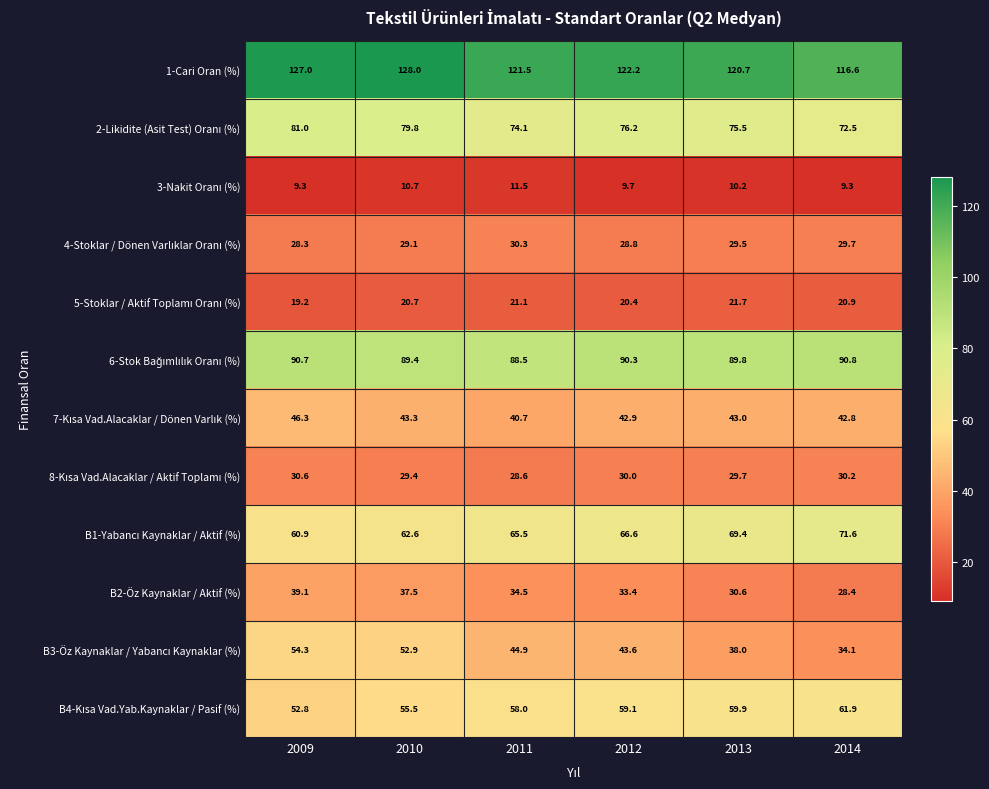

Where does the 1-Cari Oran (%) series first go above 122?

2009